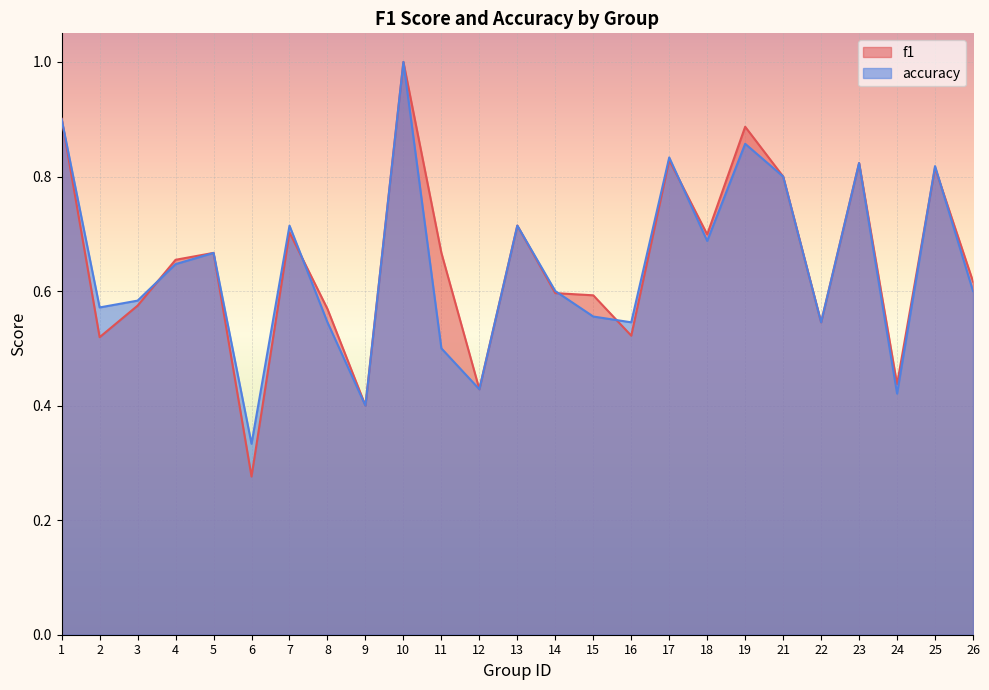

After their last crossing, which series has the higher values: accuracy or f1?

f1